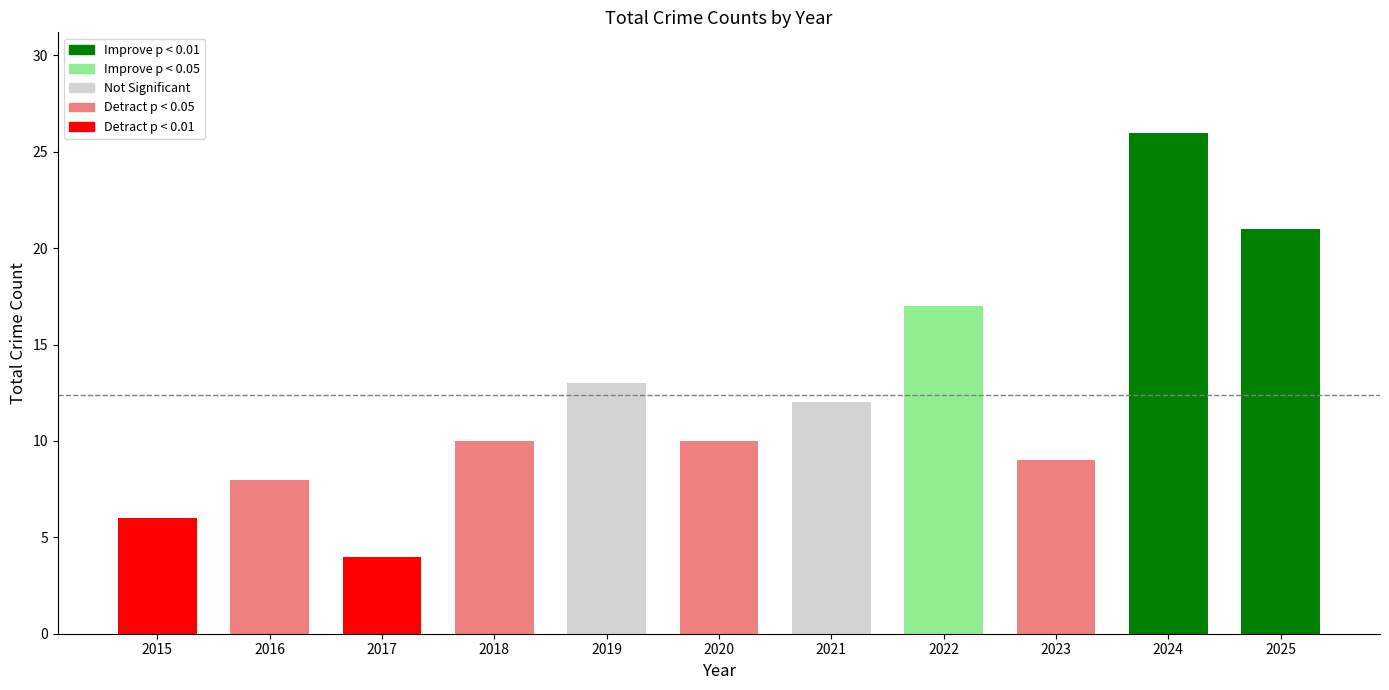

The value at 2020 is 16. True or false?

False